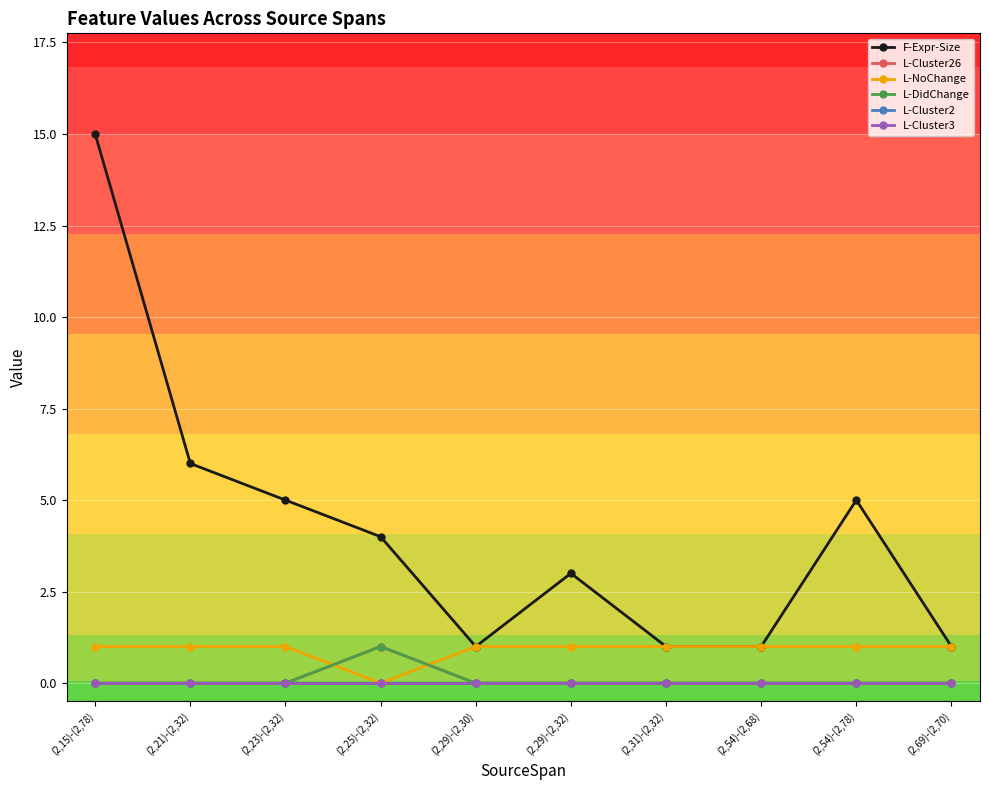

What is the spread (max minus min) of values at (2,29)-(2,32)?

3